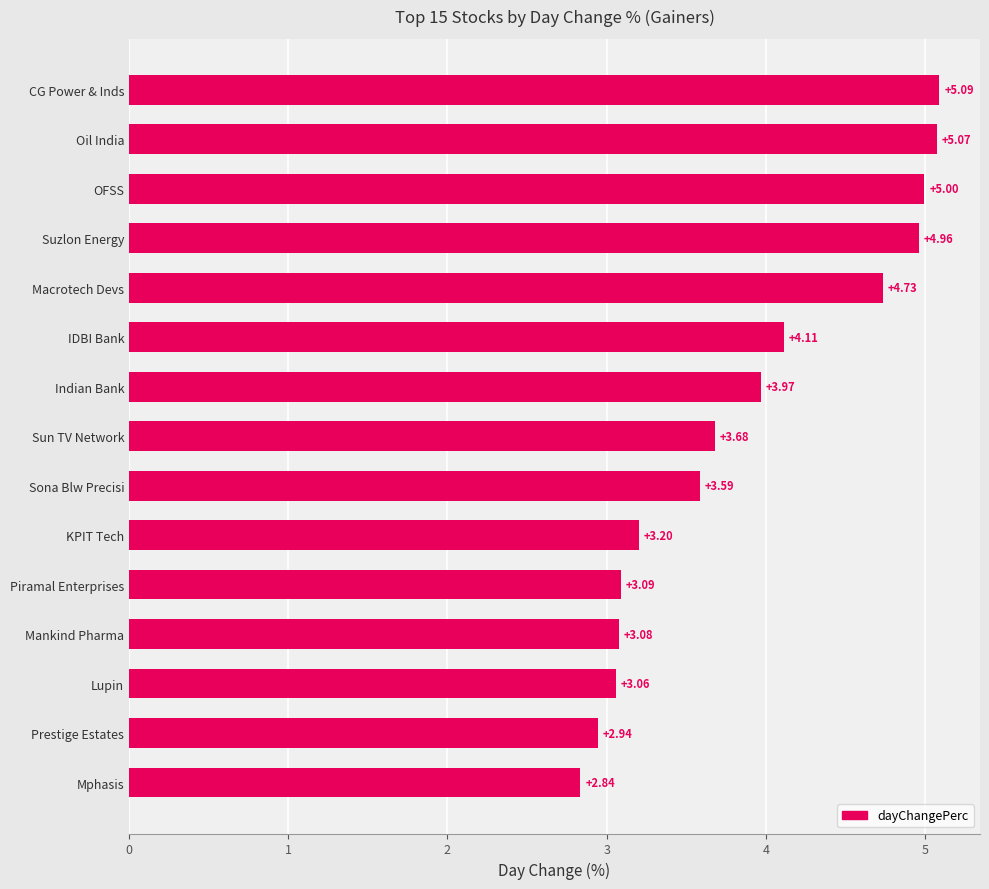

Rank the categories by value from highest to lowest.

CG Power & Inds, Oil India, OFSS, Suzlon Energy, Macrotech Devs, IDBI Bank, Indian Bank, Sun TV Network, Sona Blw Precisi, KPIT Tech, Piramal Enterprises, Mankind Pharma, Lupin, Prestige Estates, Mphasis